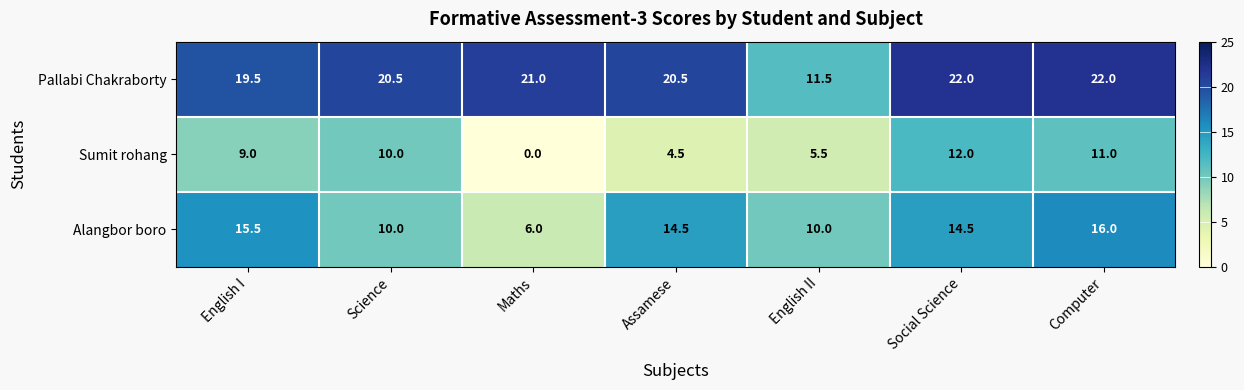

Which series has the widest spread of values?

Sumit rohang